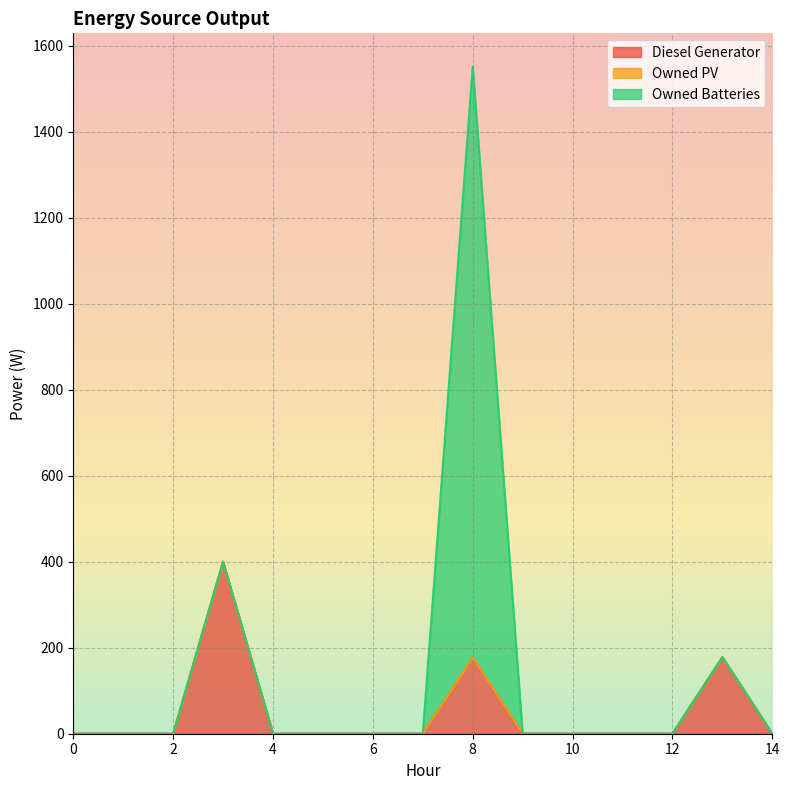

Where is the first local maximum for Owned Batteries?

8